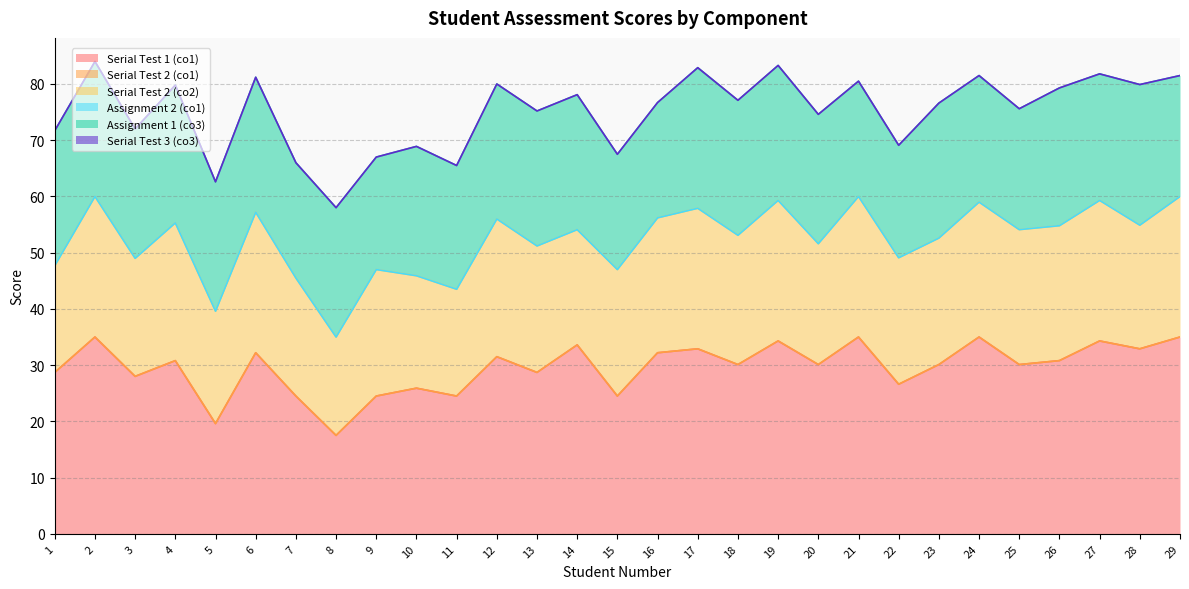

What is the difference between the maximum and minimum values in the Serial Test 1 (co1) series?

17.5